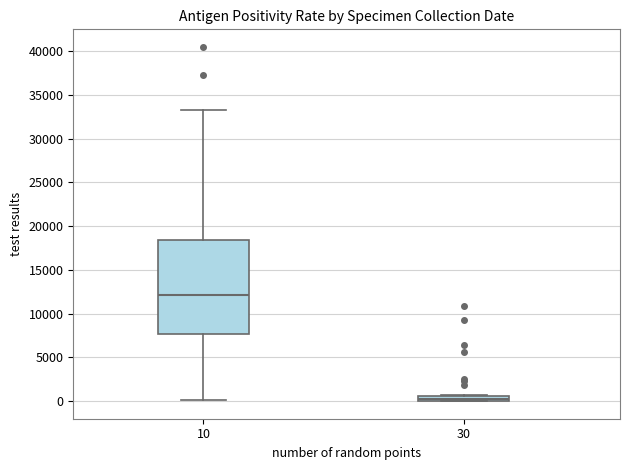

Comparing the boxes themselves (not the whiskers), which one is the tallest?

10